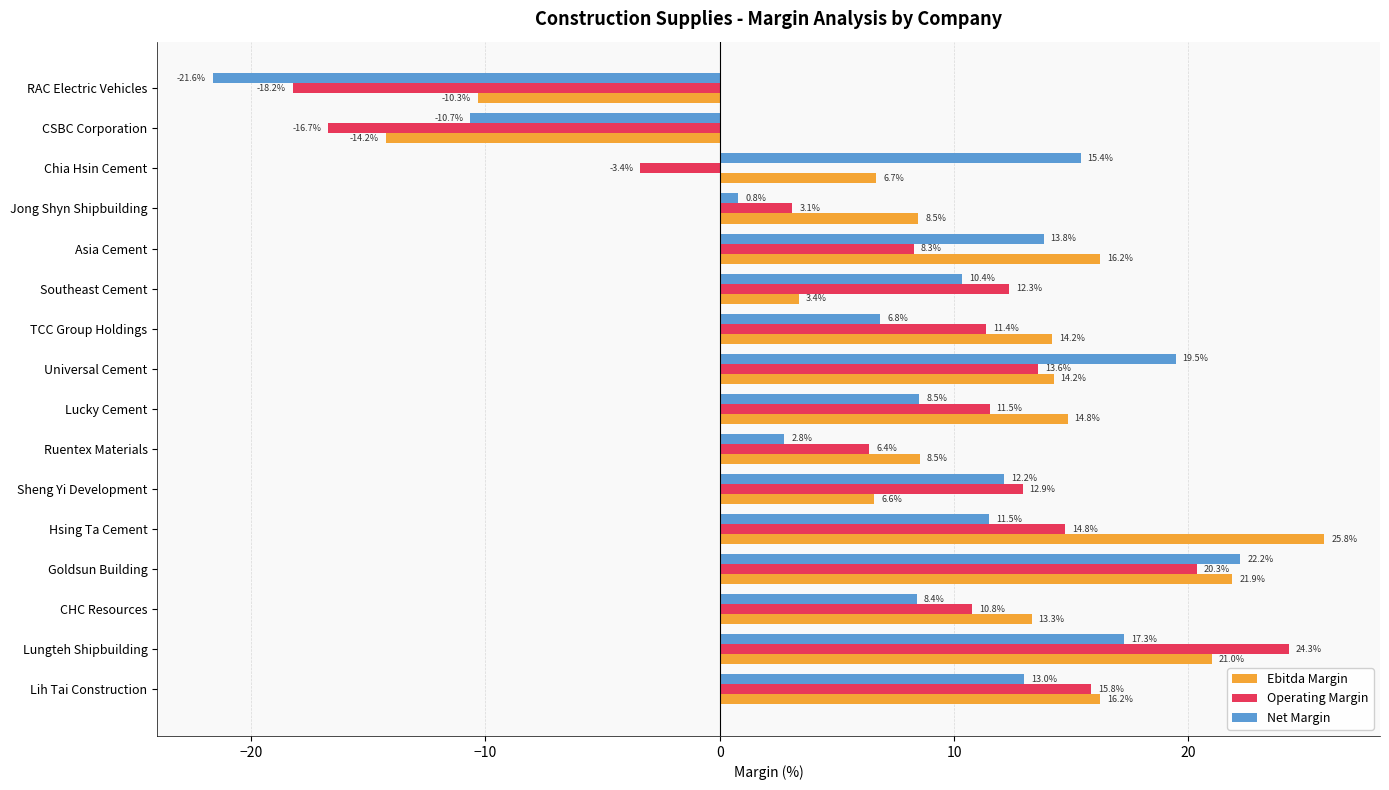

List the labels in order of Net Margin value, largest first.

Goldsun Building, Universal Cement, Lungteh Shipbuilding, Chia Hsin Cement, Asia Cement, Lih Tai Construction, Sheng Yi Development, Hsing Ta Cement, Southeast Cement, Lucky Cement, CHC Resources, TCC Group Holdings, Ruentex Materials, Jong Shyn Shipbuilding, CSBC Corporation, RAC Electric Vehicles